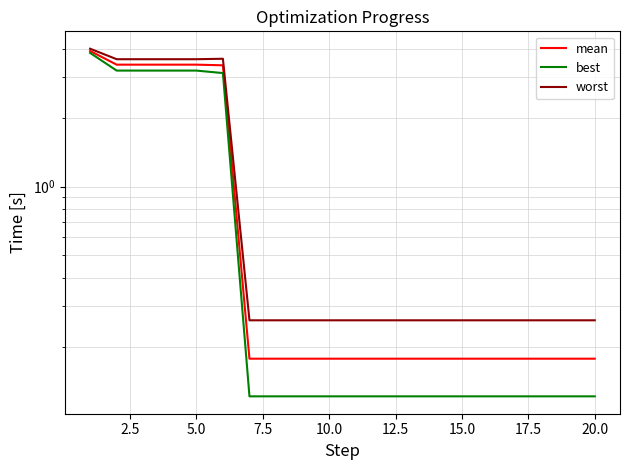

Where is worst nearest to the value 2?

2.5